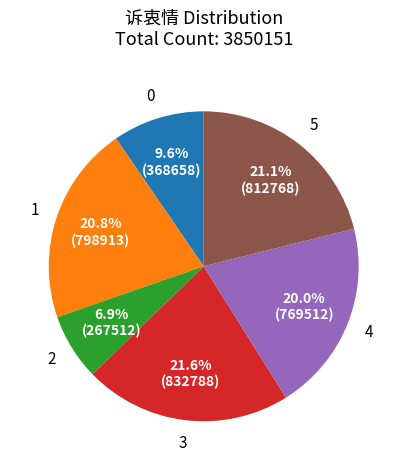

Count the number of slices in the pie.

6